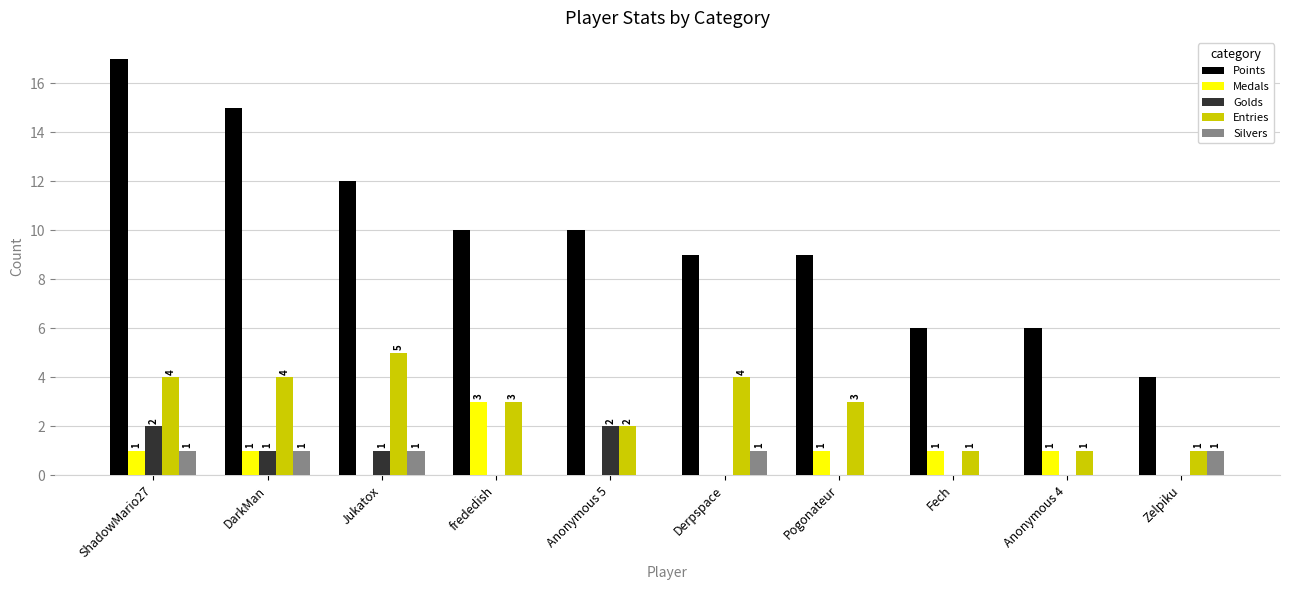

How many distinct data groups are displayed?

5